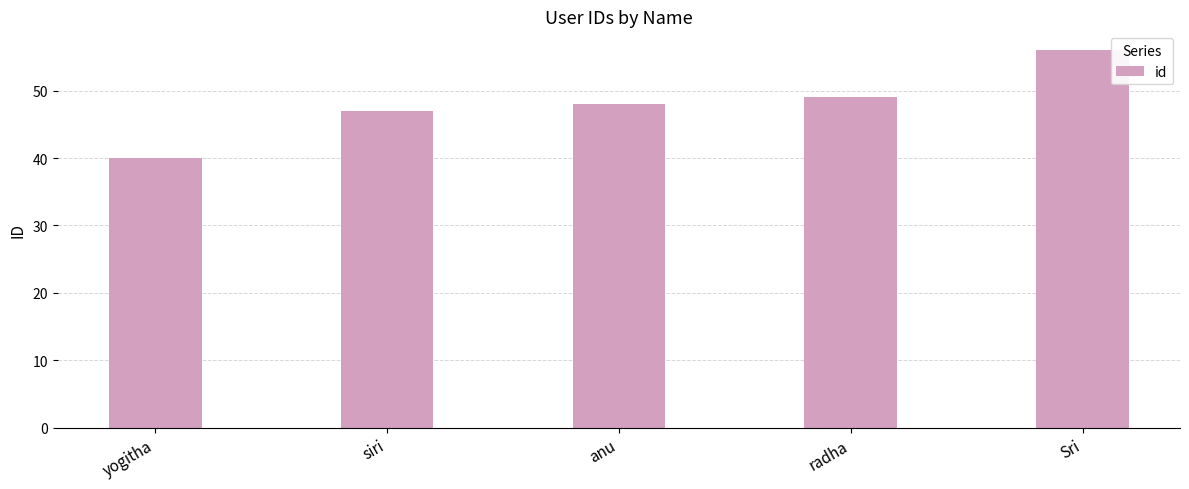

How many values are below 48?

2